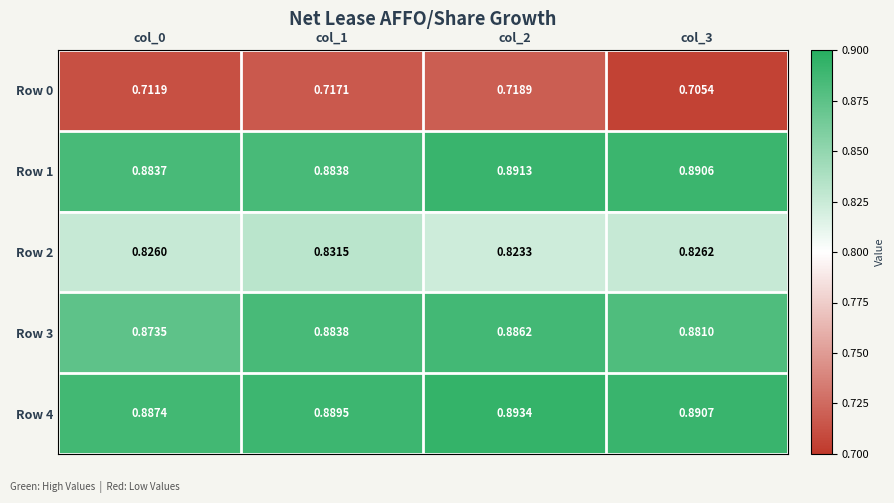

Which series has the largest total across all categories?

Row 4